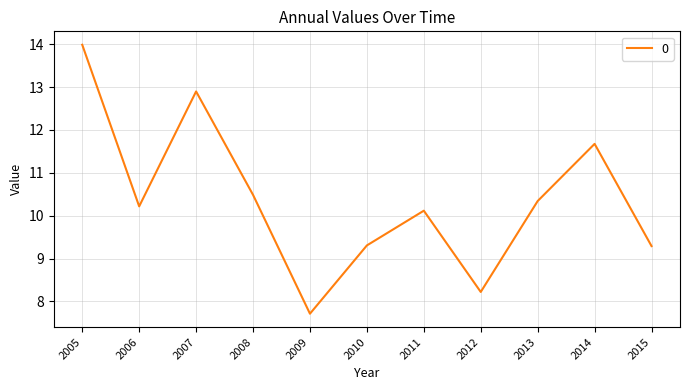

True or false: the data shows 11.7 at 2014.

True